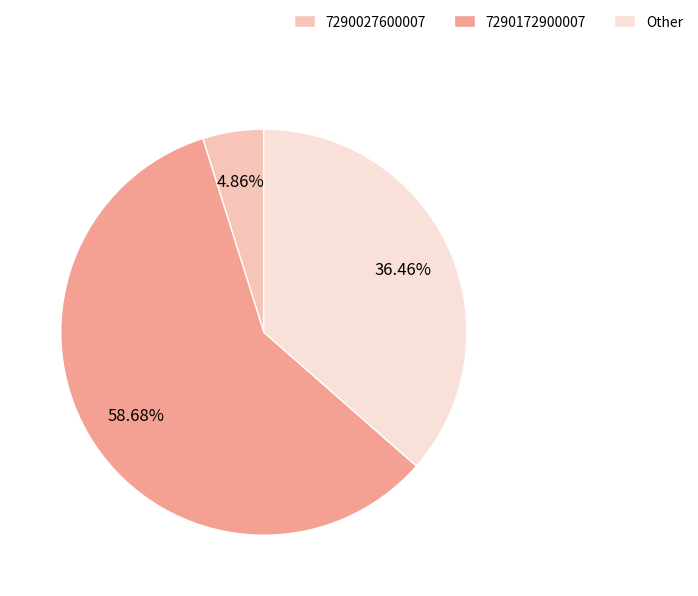

Which slice is the smallest?

7290027600007